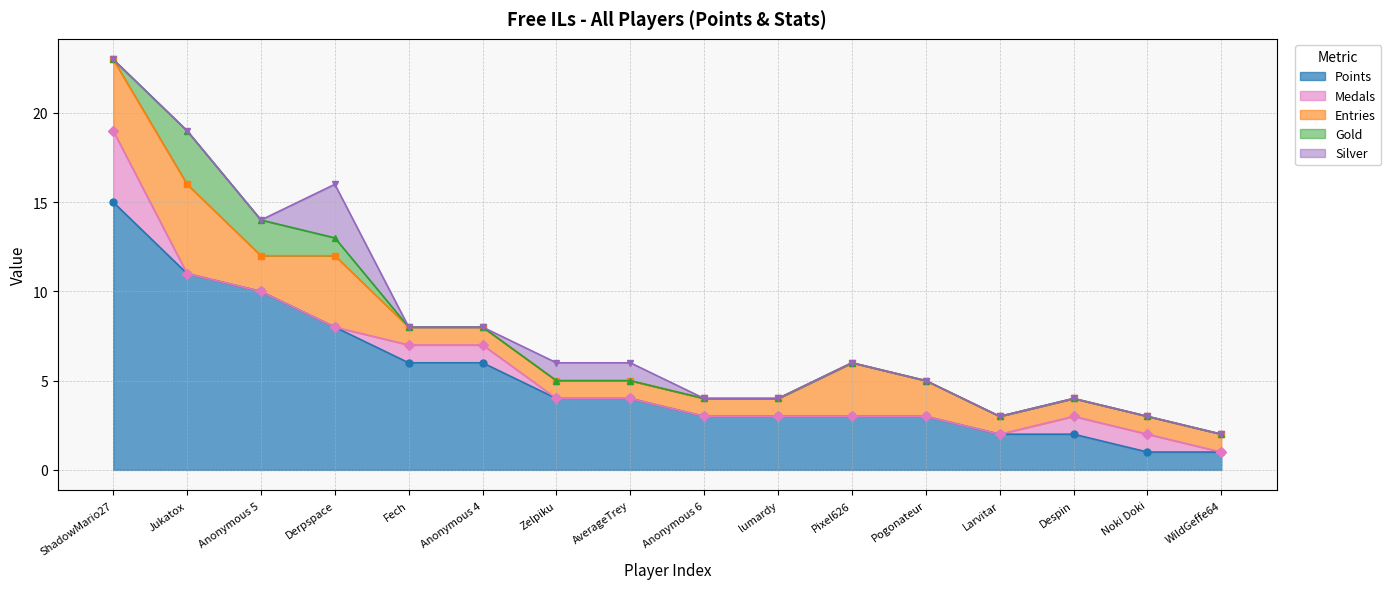

Which has a higher value, Pogonateur or Derpspace?

Derpspace